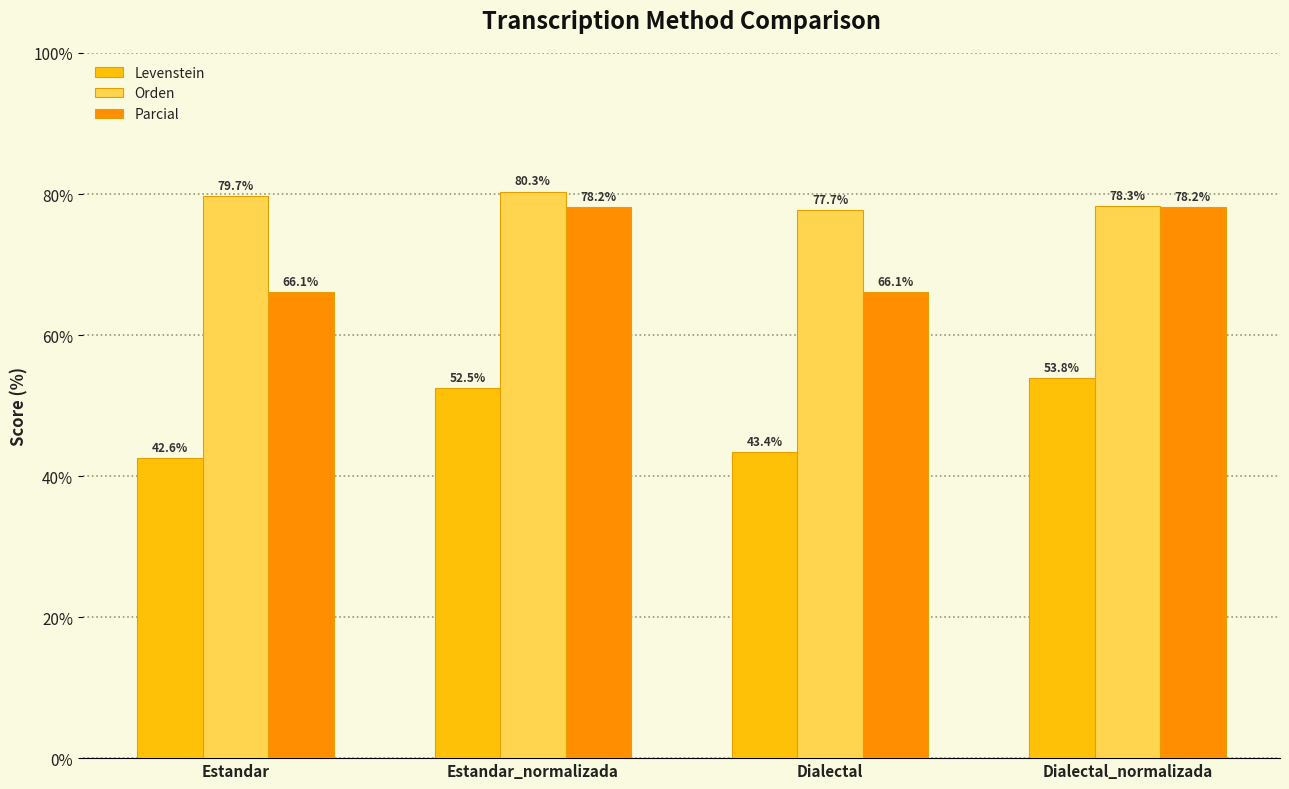

Rank the series by their maximum value, from highest to lowest.

Orden, Parcial, Levenstein